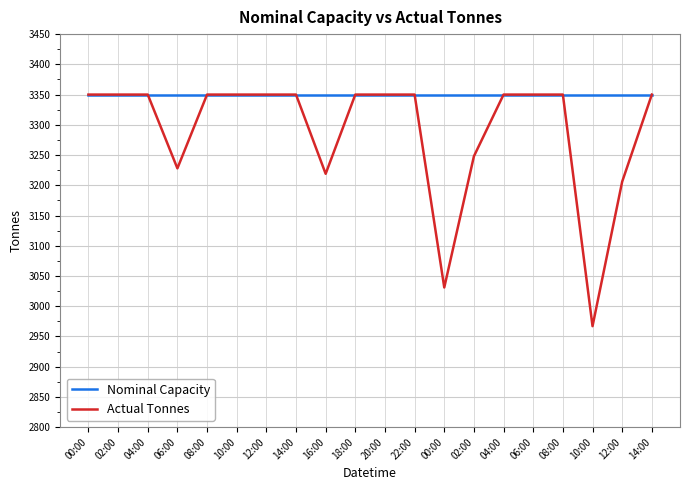

What are all the series names shown in the legend?

Nominal Capacity, Actual Tonnes